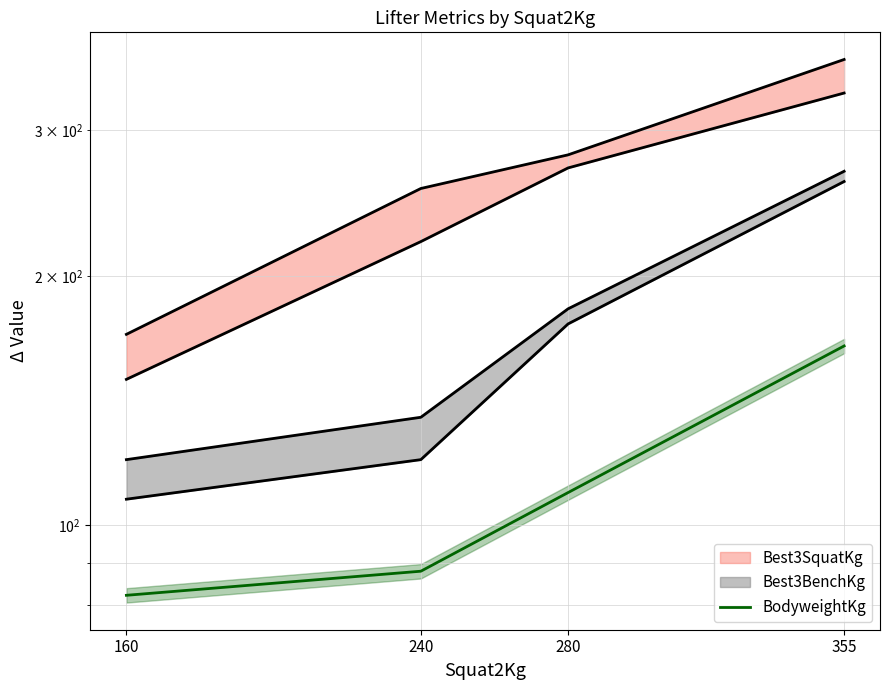

List the labels in order of value, largest first.

355, 280, 240, 160